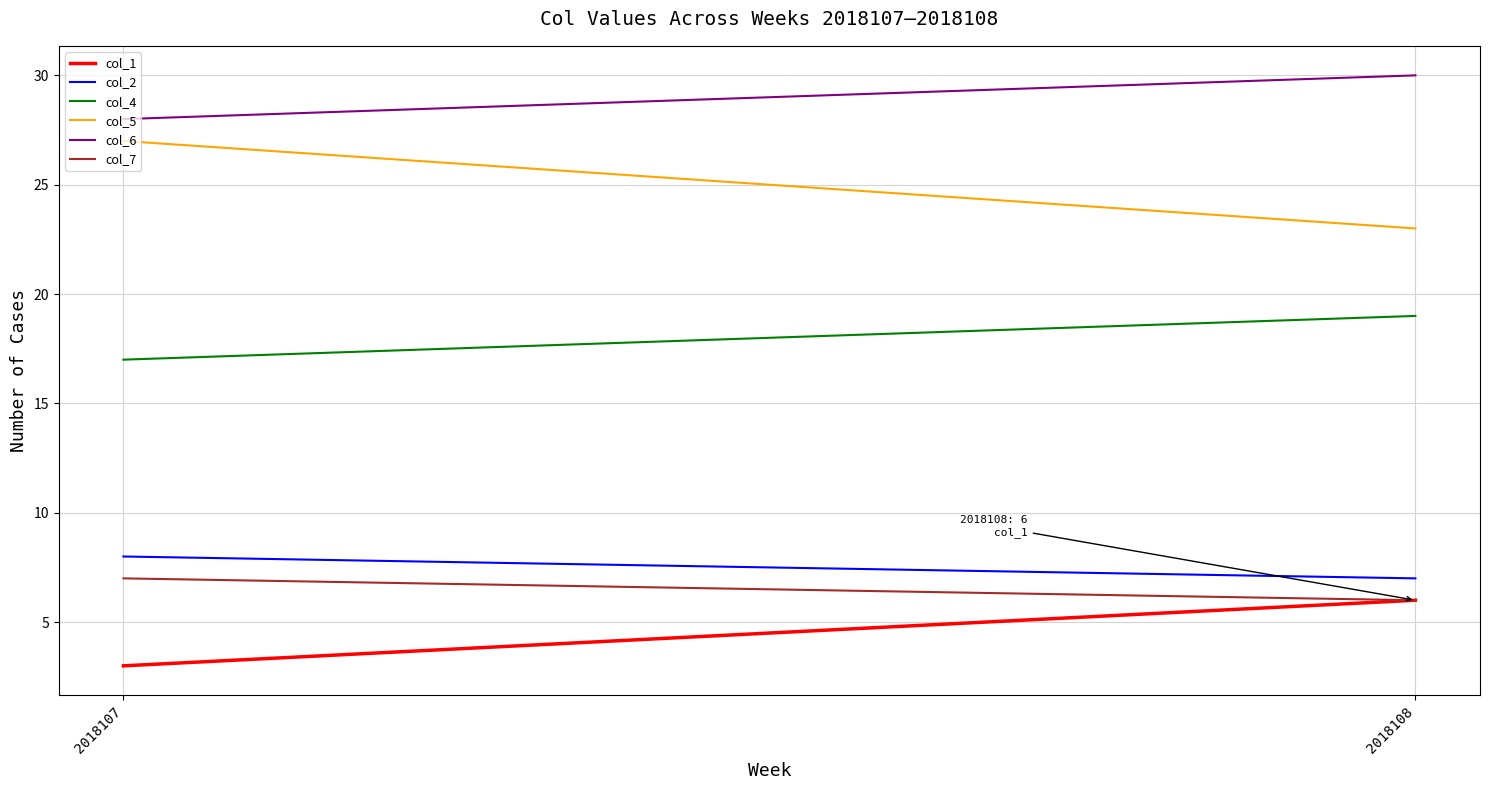

Reading left to right, extract all data points from this chart.

col_1: 2018107=3	2018108=6
col_2: 2018107=8	2018108=7
col_4: 2018107=17	2018108=19
col_5: 2018107=27	2018108=23
col_6: 2018107=28	2018108=30
col_7: 2018107=7	2018108=6